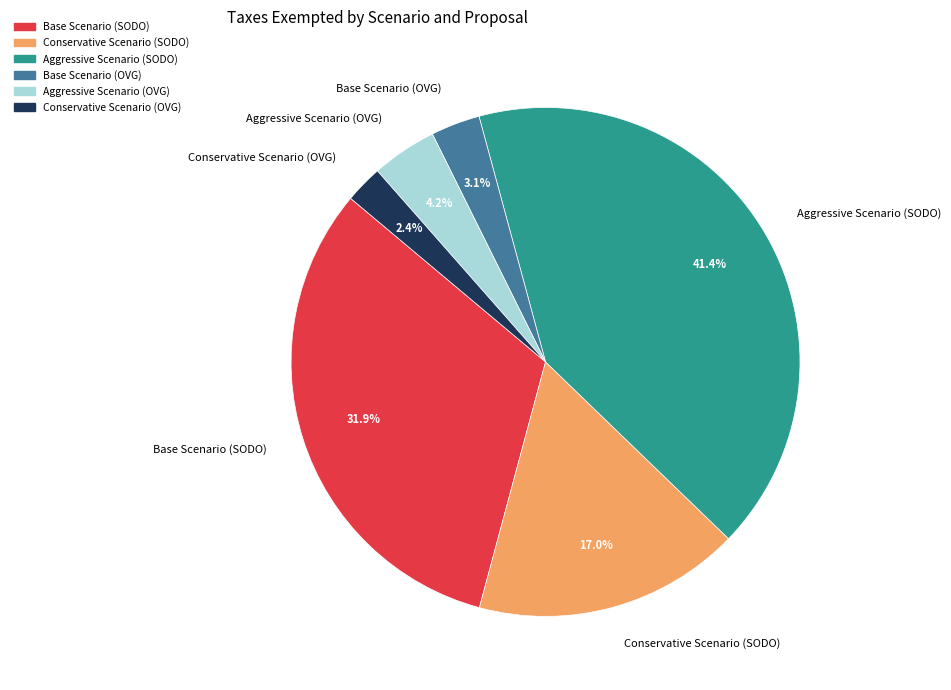

To the nearest percent, what is the average slice percentage?

17%